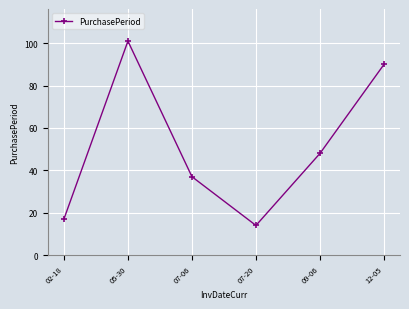

True or false: there are more than 1 points higher than both neighbors.

False